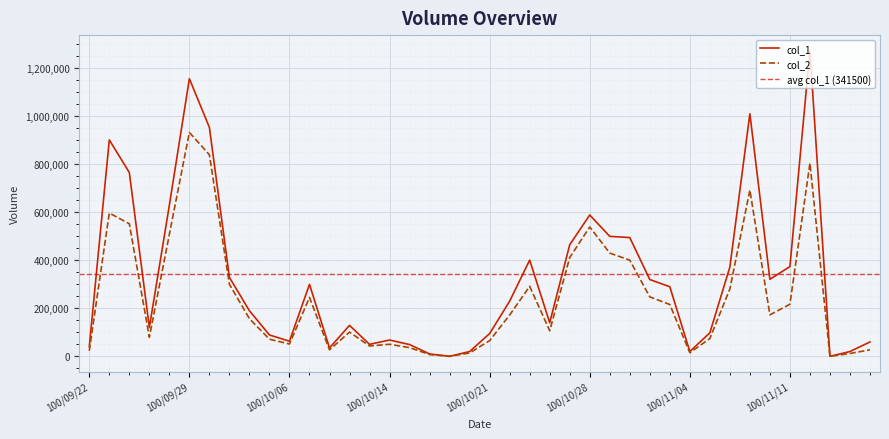

What is the label of the 15th point from the left?

100/10/13